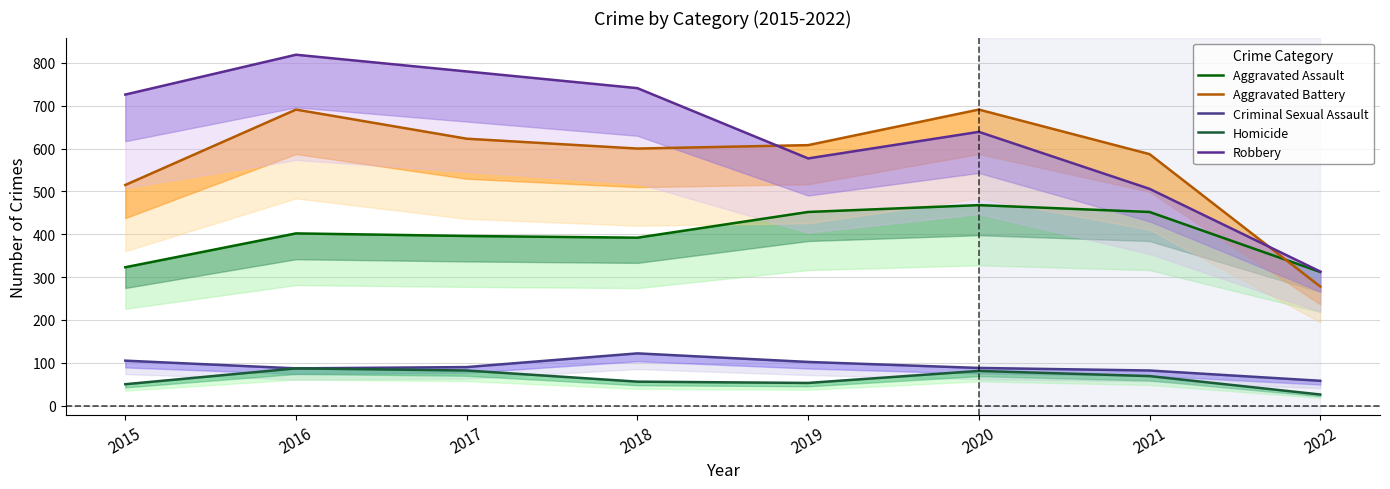

At which label is Homicide closest to 56?

2018